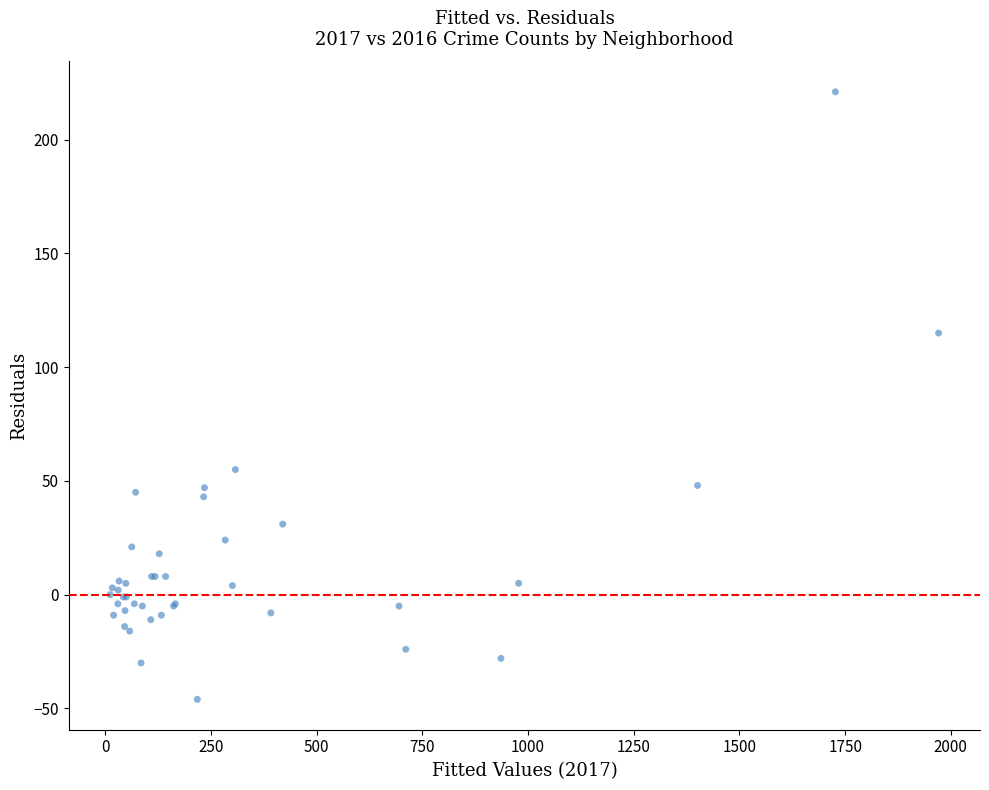

What Y value in the scatter plot is closest to 87?

115